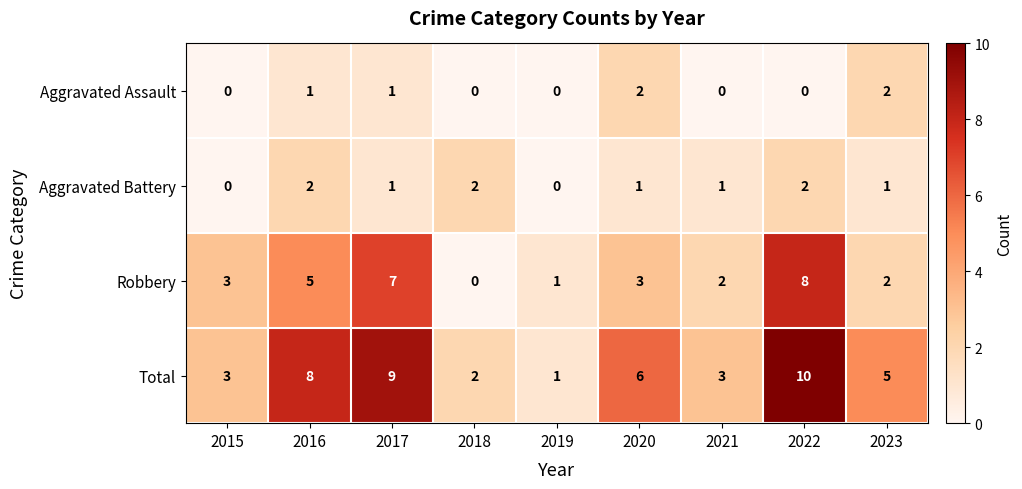

At which label does Total first exceed 5?

2016